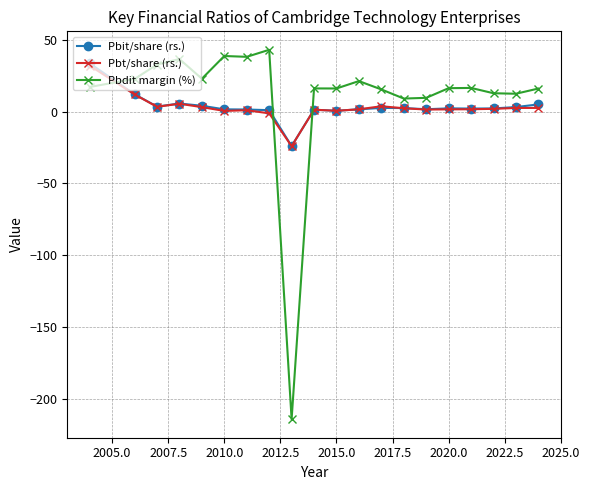

True or false: Pbt/share (rs.) has more than 2 points higher than both neighbors.

True